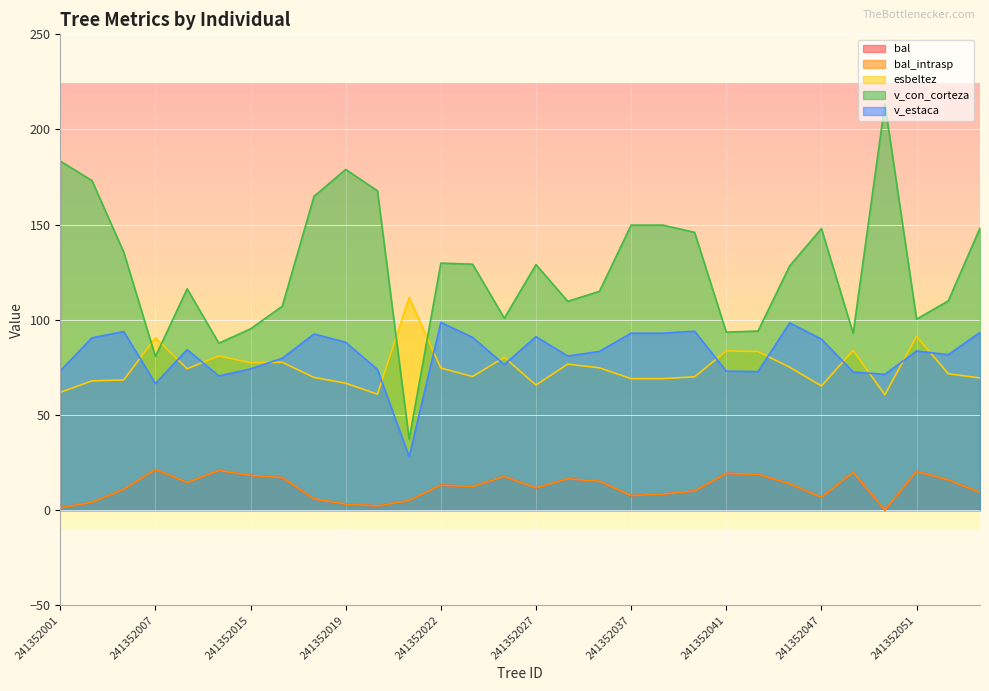

What is the difference between the second highest and second lowest values in the v_estaca series?

31.9